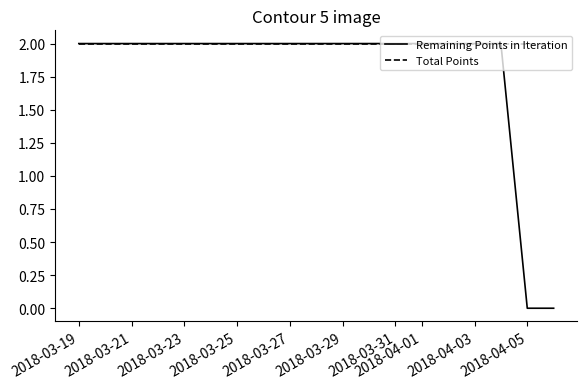

Which series has the largest total across all categories?

Total Points